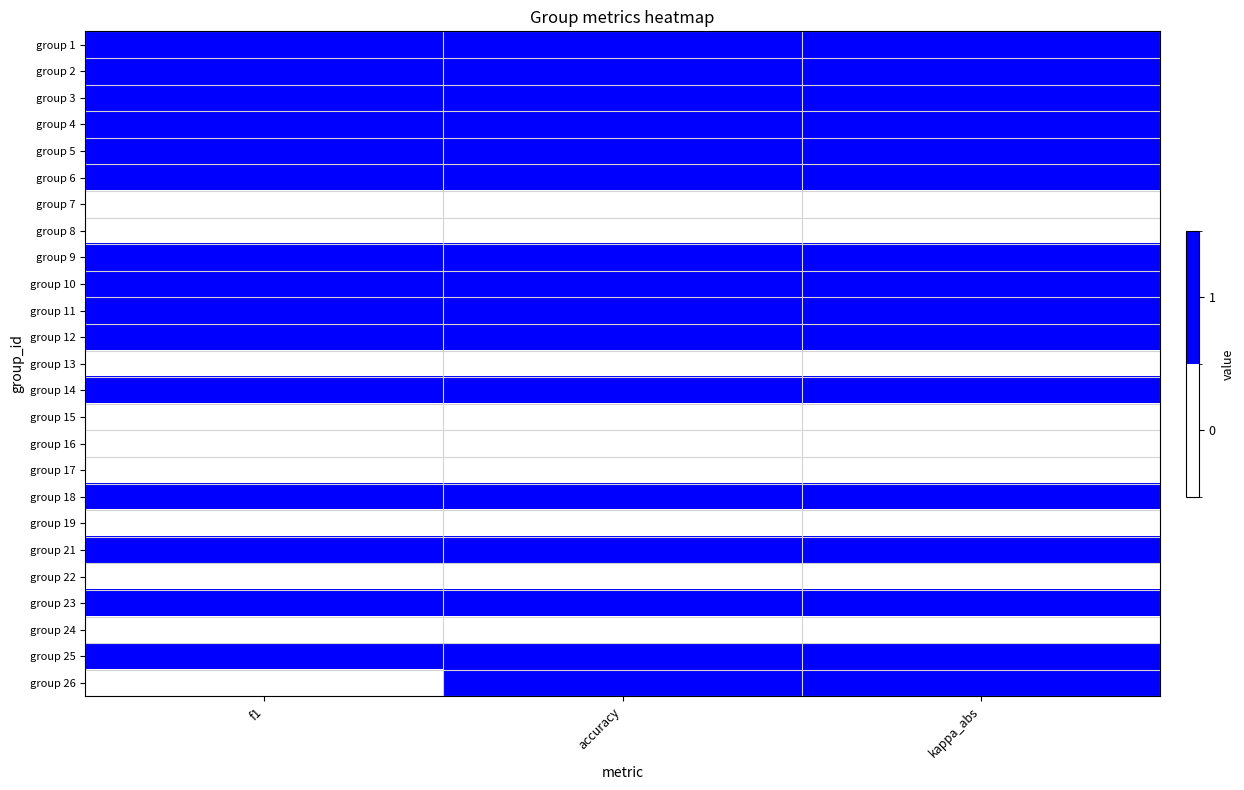

What is the spread (max minus min) of values at accuracy?

1